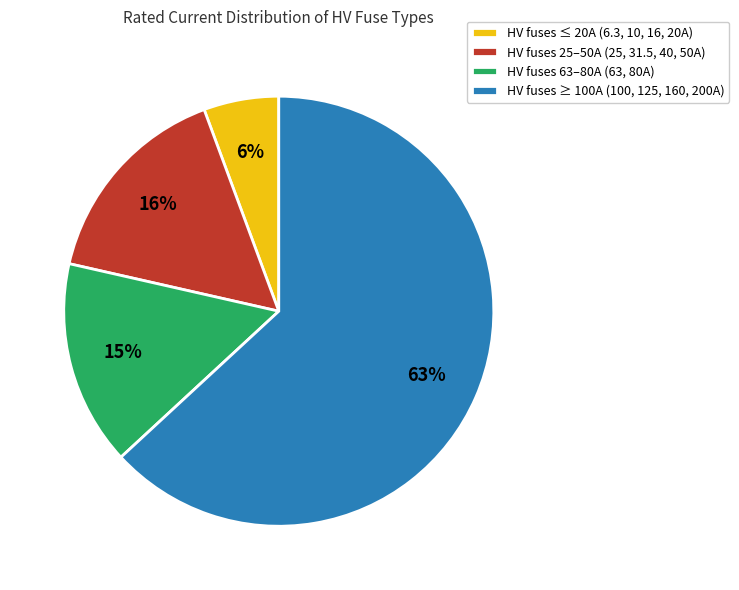

Which has a higher value, HV fuses ≤ 20A (6.3, 10, 16, 20A) or HV fuses ≥ 100A (100, 125, 160, 200A)?

HV fuses ≥ 100A (100, 125, 160, 200A)